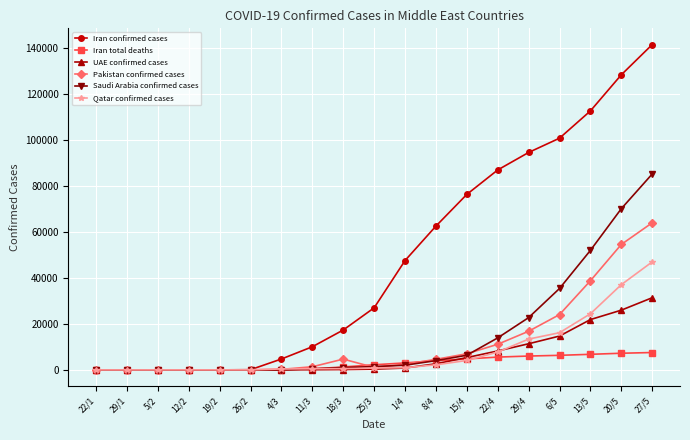

At which category is the sum across all series the highest?

27/5